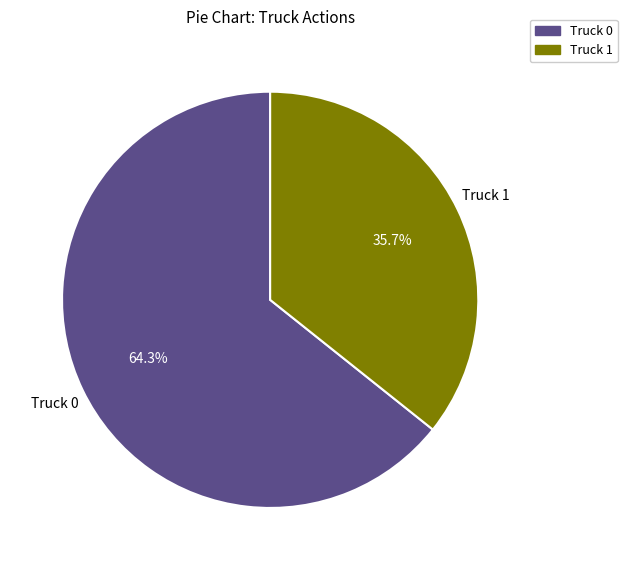

What percentage is NOT represented by Truck 1?

64.3%